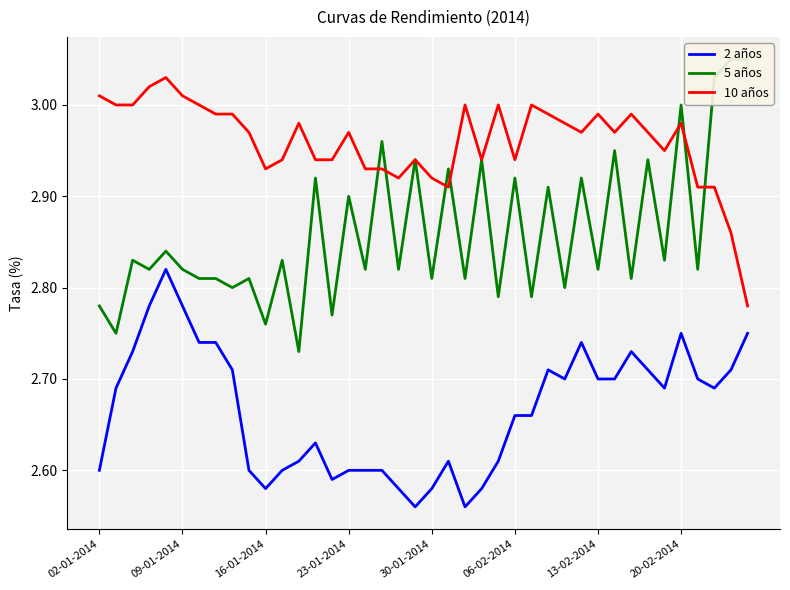

What are all the series names shown in the legend?

2 años, 5 años, 10 años